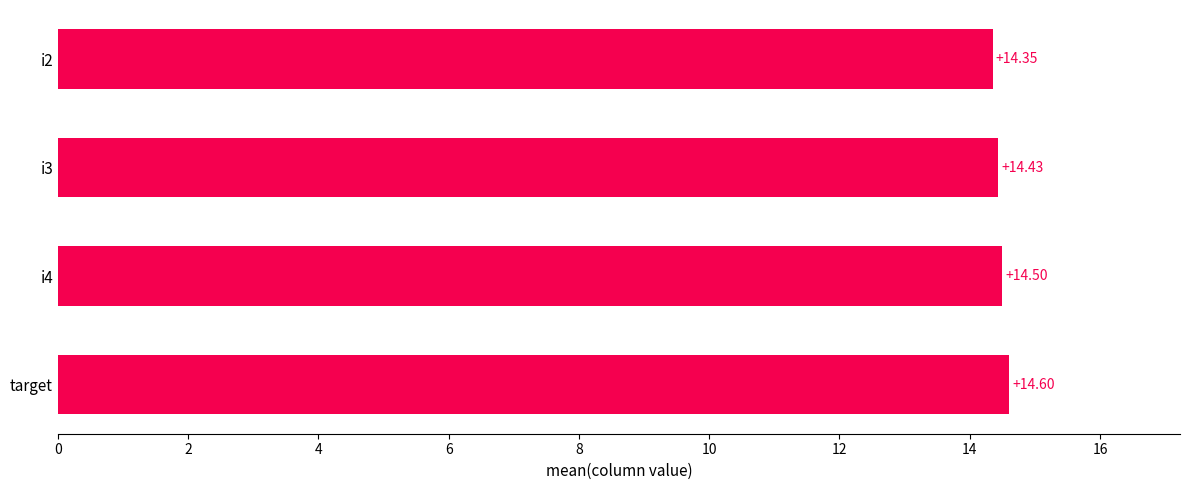

What is the sum of the values at i4 and i2?

28.9